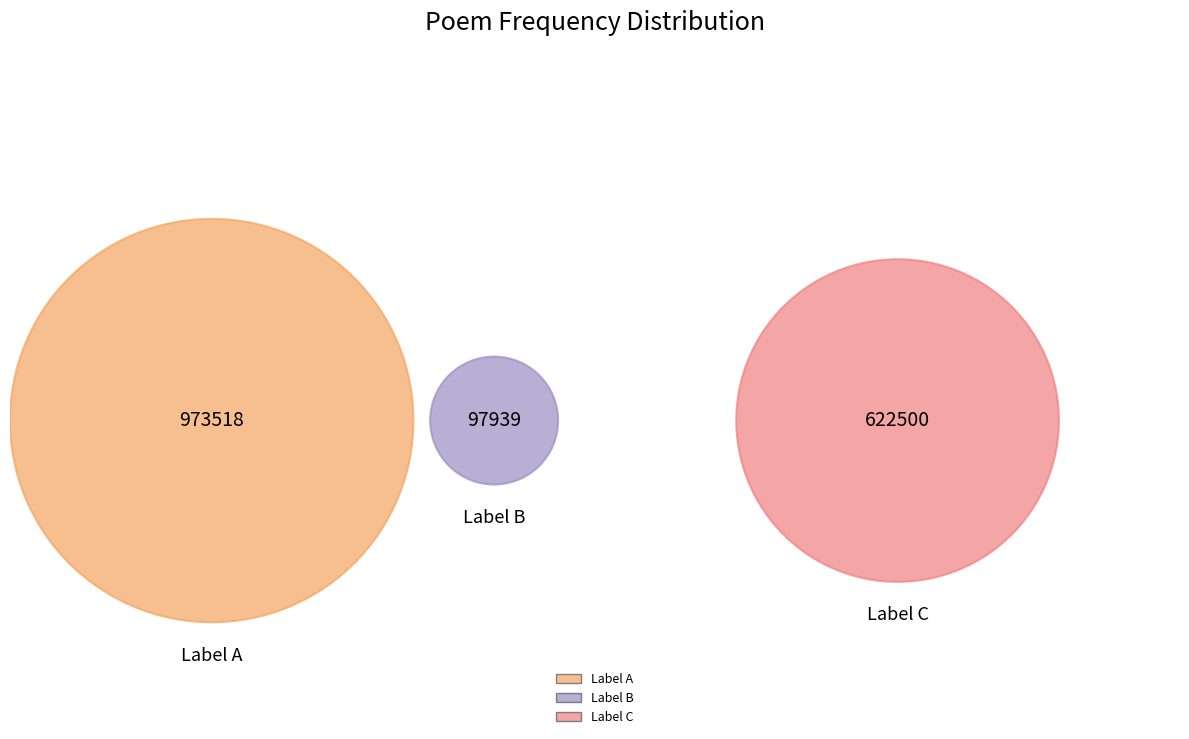

Does 姚孟长学士睹余前诗谓诸同人曰读水山诏远客之语胜于北山移文感其言复有此作 account for over 50% of the chart?

No